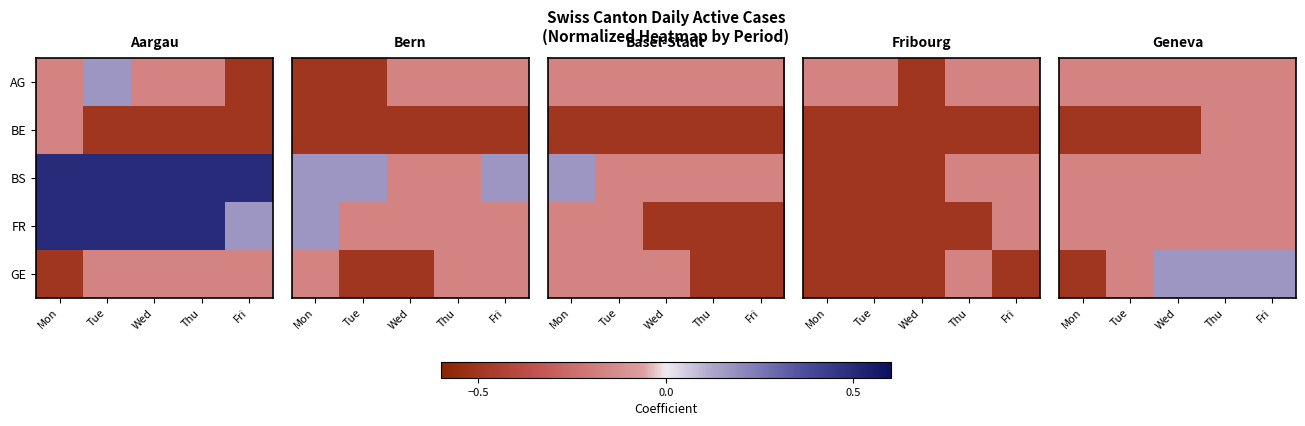

What is the total value across all series at Tue?

-1.2